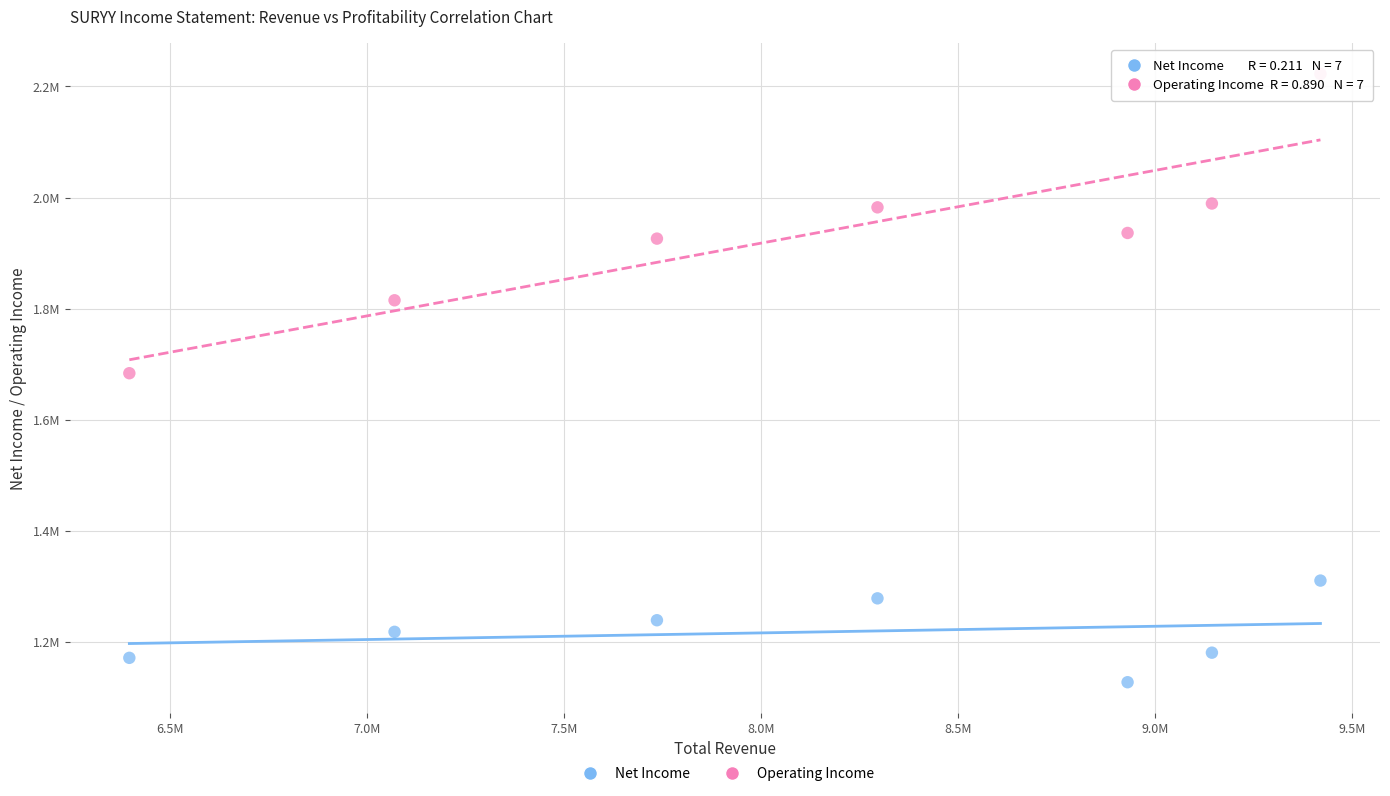

What are all the series names shown in the legend?

Net Income, Operating Income